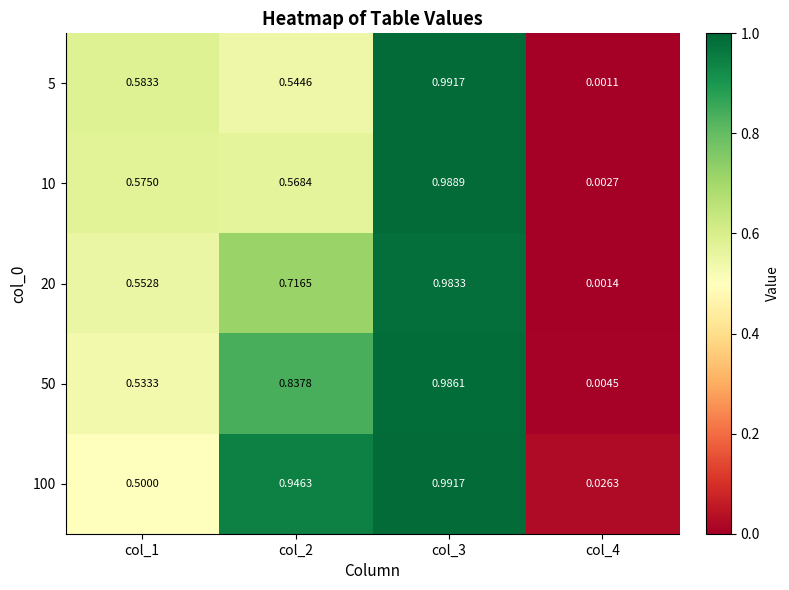

Is the value of 50 at col_3 greater than the value of 5 at col_4?

Yes